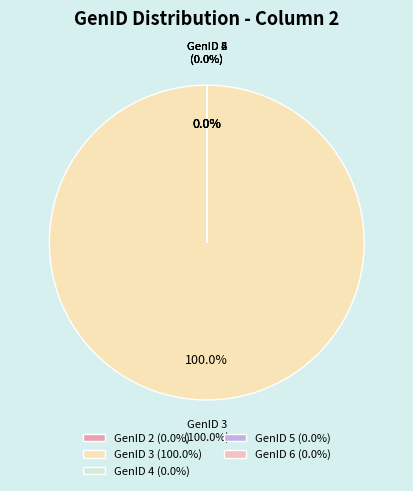

True or false: GenID 1 accounts for 0% of the total.

True